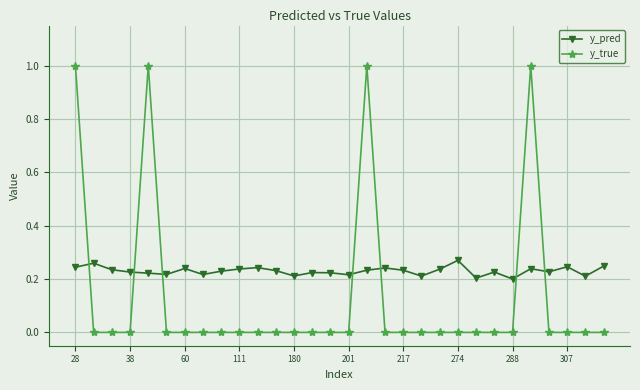

Which series has the largest total across all categories?

y_pred